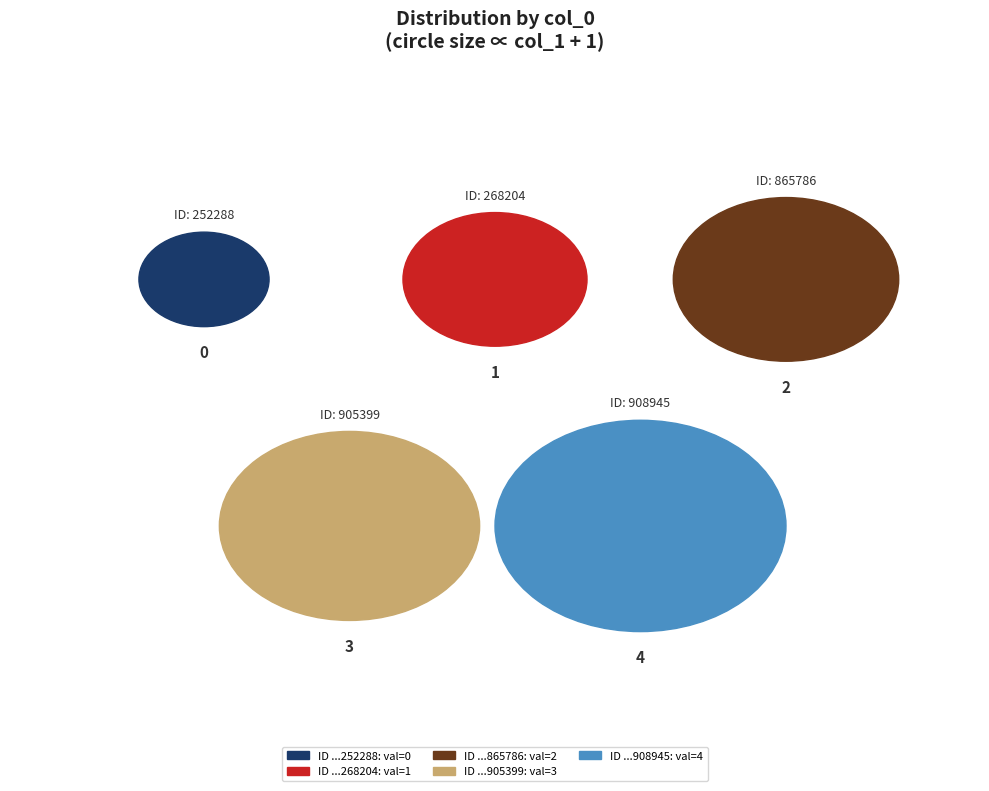

How many segments does this pie chart have?

5